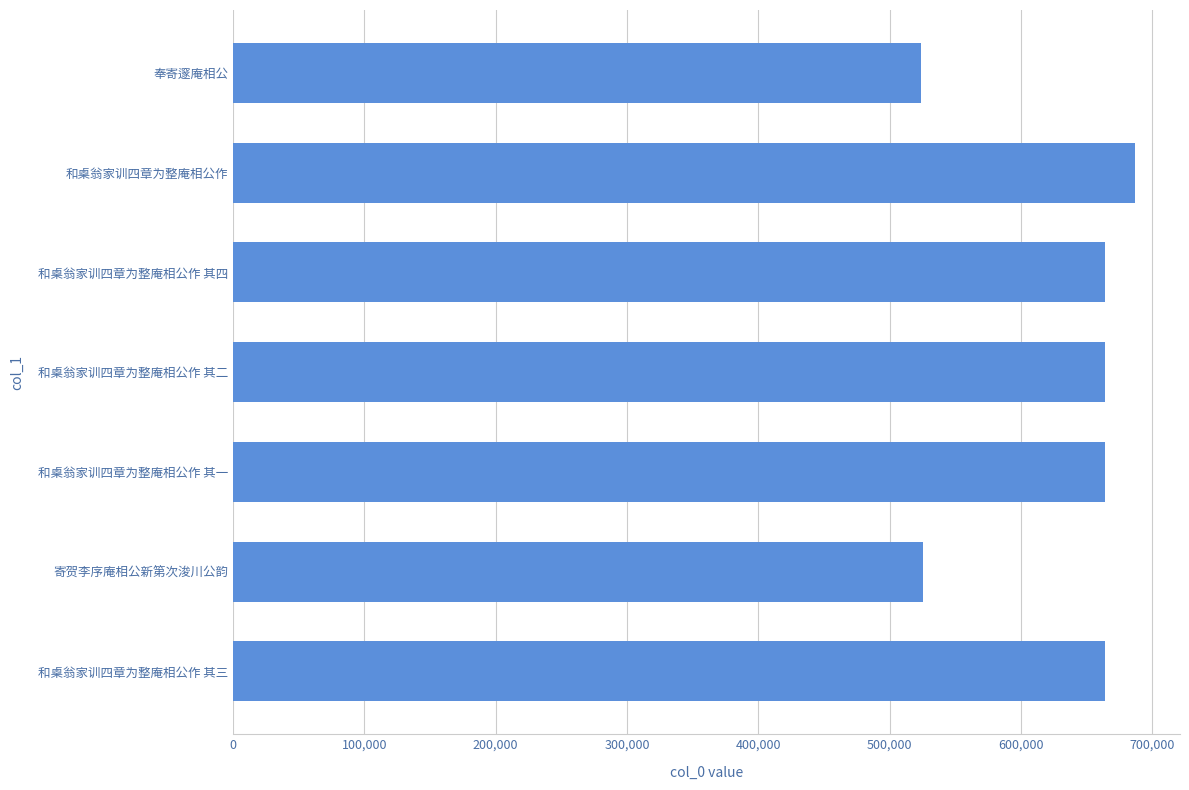

Which category has the highest value across all series?

和㮚翁家训四章为整庵相公作